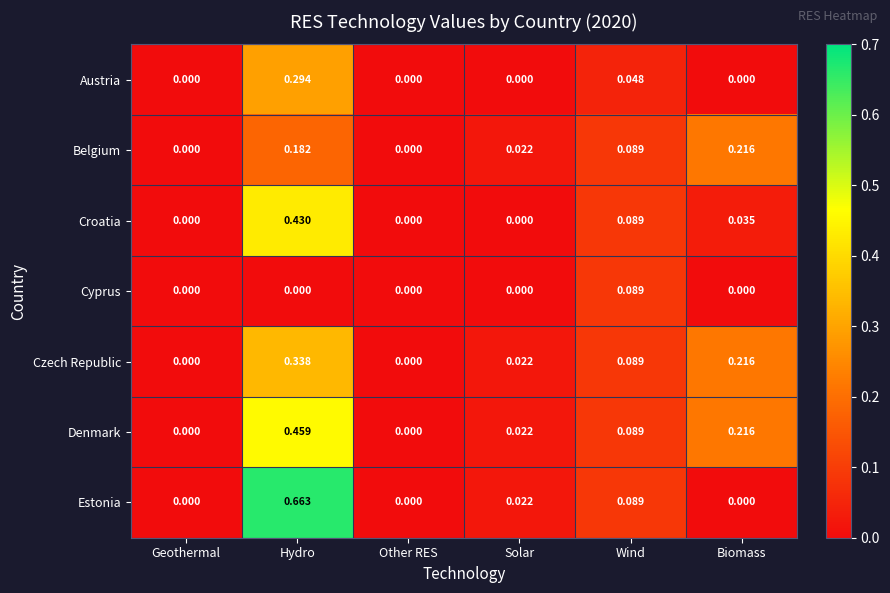

Which category has the highest value across all series?

Hydro